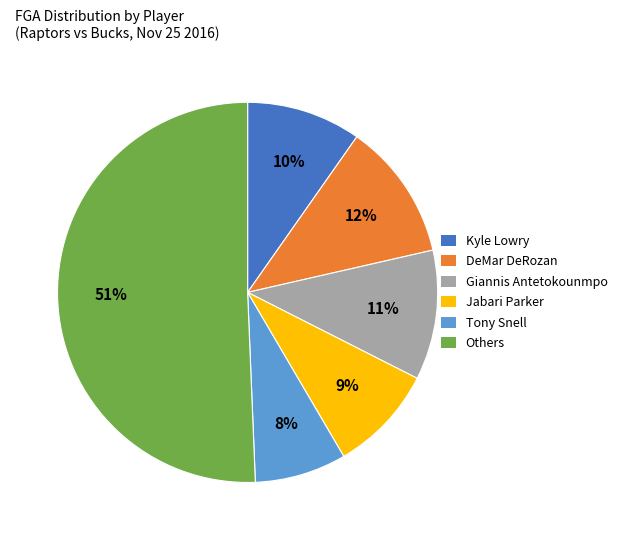

To the nearest percent, what is the difference between the largest and smallest slice percentages?

43%